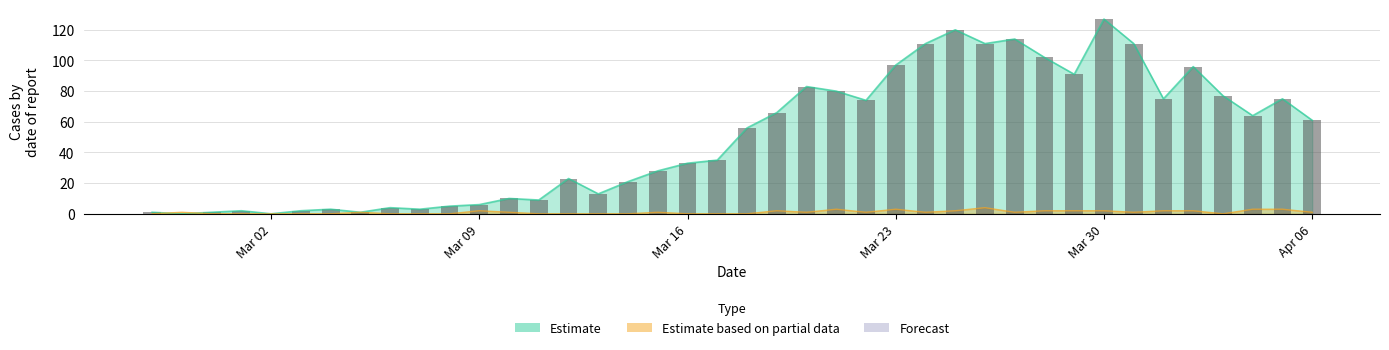

What is the highest value of the Estimate series?

127